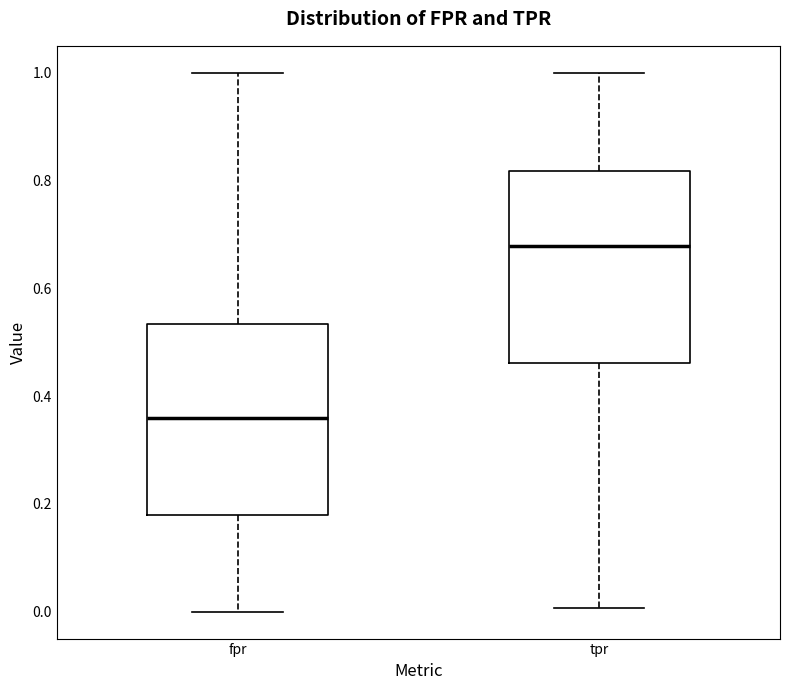

Reading left to right, transcribe this box plot: for each box, give where its median line is, the range the box spans, and where its two whiskers end, as read against the y-axis. The values are not printed on the chart, so give them approximately, as read against the axis.

fpr: median 0.36, box 0.18 to 0.54, whiskers 0.00 to 1.00
tpr: median 0.68, box 0.46 to 0.82, whiskers 0.00 to 1.00